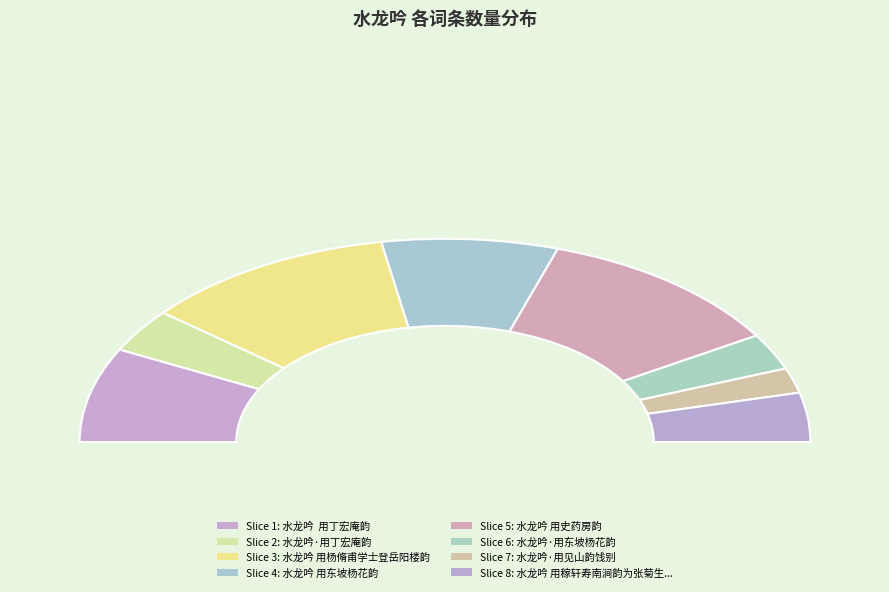

Approximately how many times larger is the value at 水龙吟·用丁宏庵韵 compared to 水龙吟 用稼轩寿南涧韵为张菊生丈九十寿?

0.9